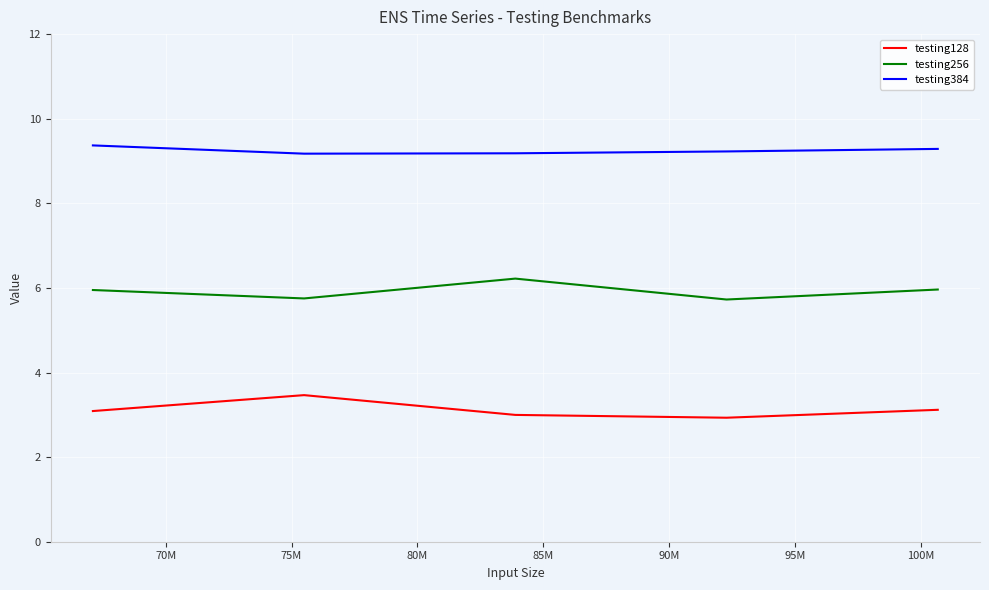

Rank the series by their maximum value, from highest to lowest.

testing384, testing256, testing128